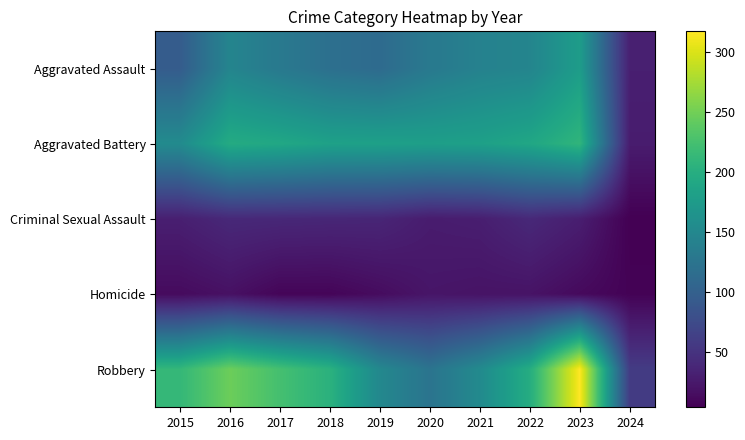

Reading right to left, list all the values displayed in this chart.

Aggravated Assault: 2024=31	2023=177	2022=146	2021=142	2020=131	2019=113	2018=119	2017=131	2016=146	2015=95
Aggravated Battery: 2024=28	2023=209	2022=190	2021=182	2020=180	2019=182	2018=183	2017=191	2016=196	2015=154
Criminal Sexual Assault: 2024=4	2023=30	2022=40	2021=30	2020=28	2019=37	2018=38	2017=39	2016=40	2015=31
Homicide: 2024=6	2023=12	2022=20	2021=20	2020=22	2019=14	2018=8	2017=8	2016=18	2015=13
Robbery: 2024=59	2023=317	2022=198	2021=153	2020=124	2019=150	2018=204	2017=224	2016=247	2015=212